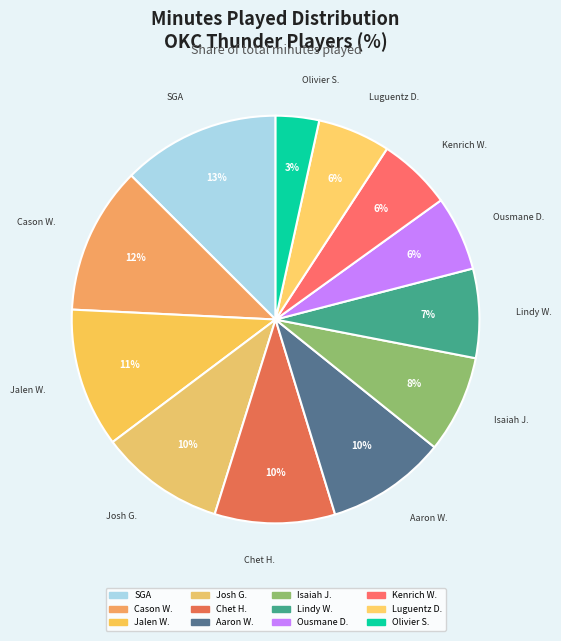

How many slices are in this pie chart?

12